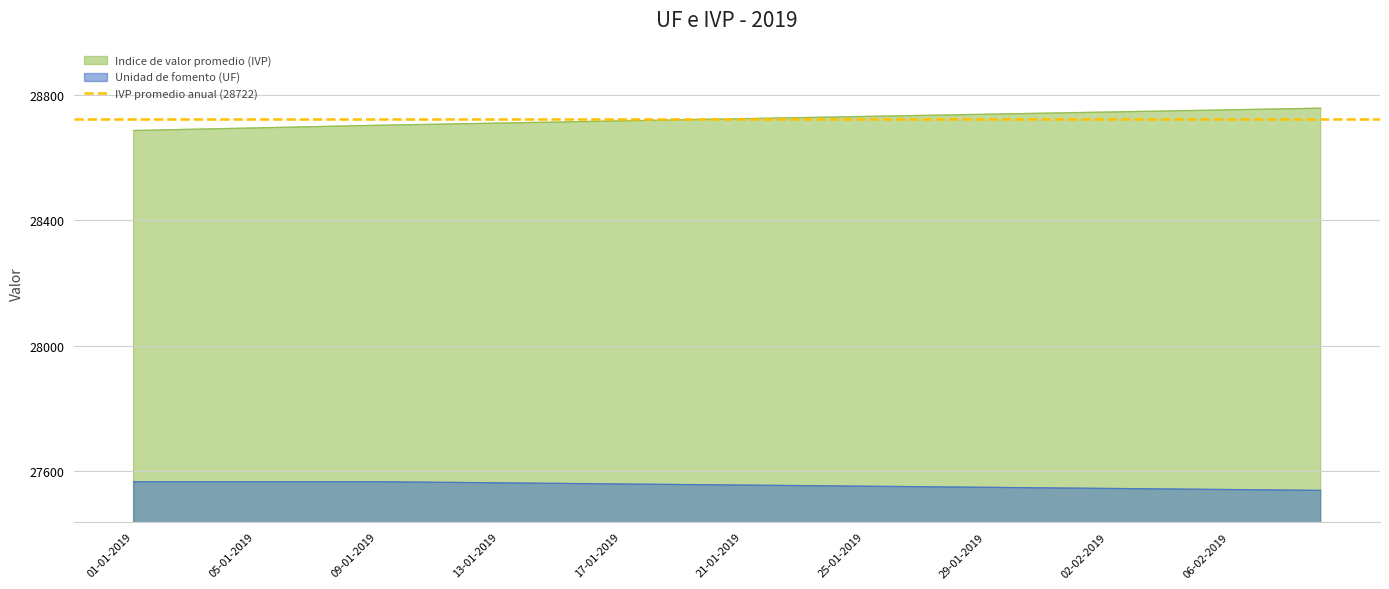

Does the chart have visible grid lines?

Yes